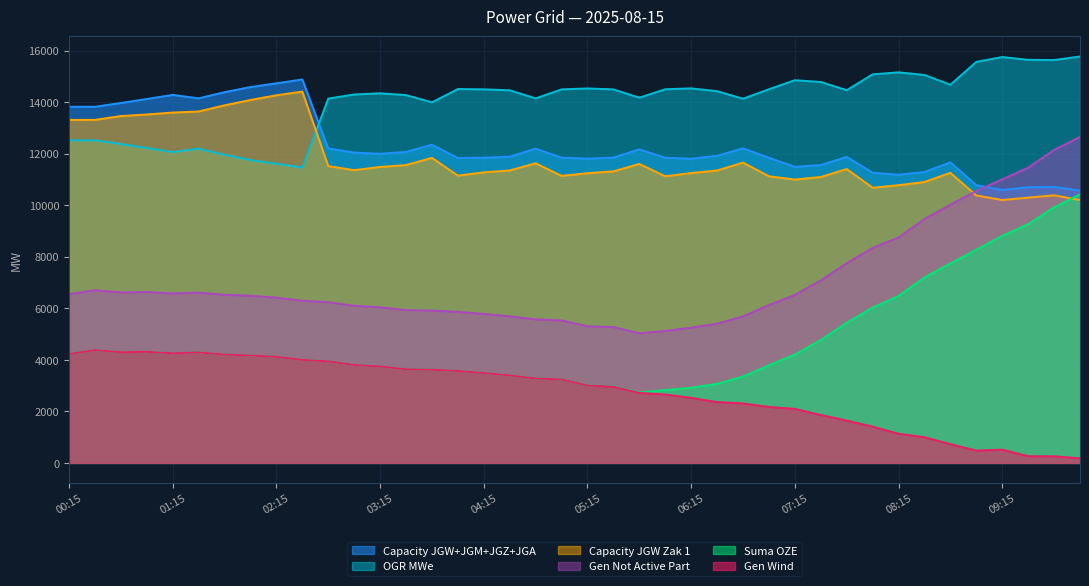

True or false: capacity_jgw_zak_1 and capacity_jgw_jgm_jgz_jga intersect in this chart.

False